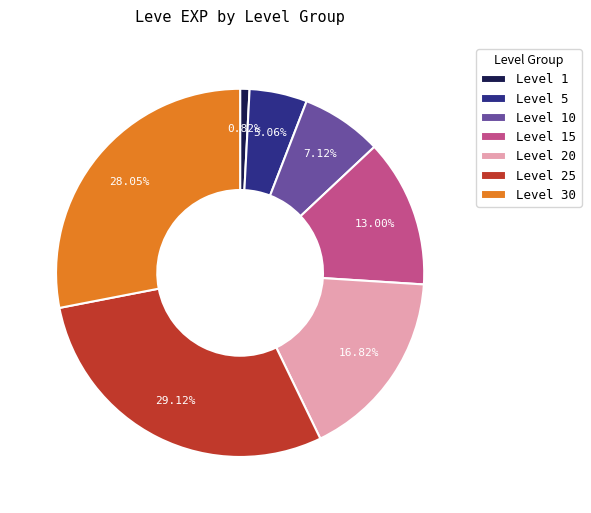

Between Level 5 and Level 30, which is larger?

Level 30